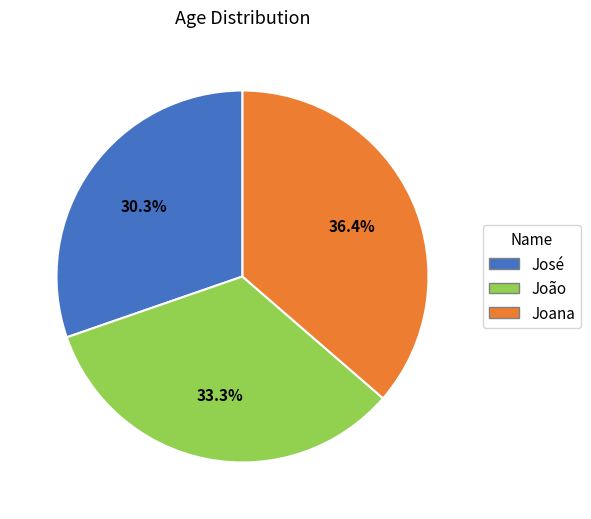

Is José the majority of the pie?

No